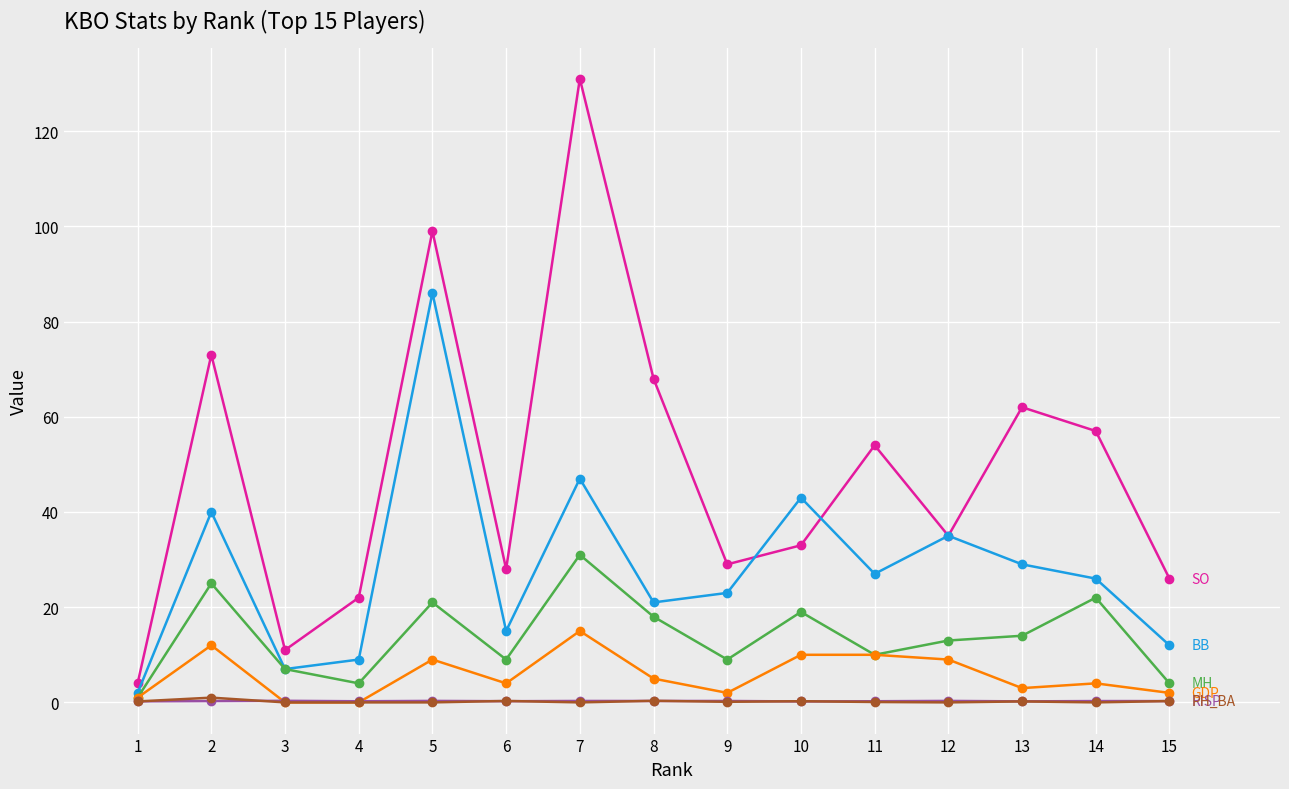

Is this an area chart (filled region under the line)?

No